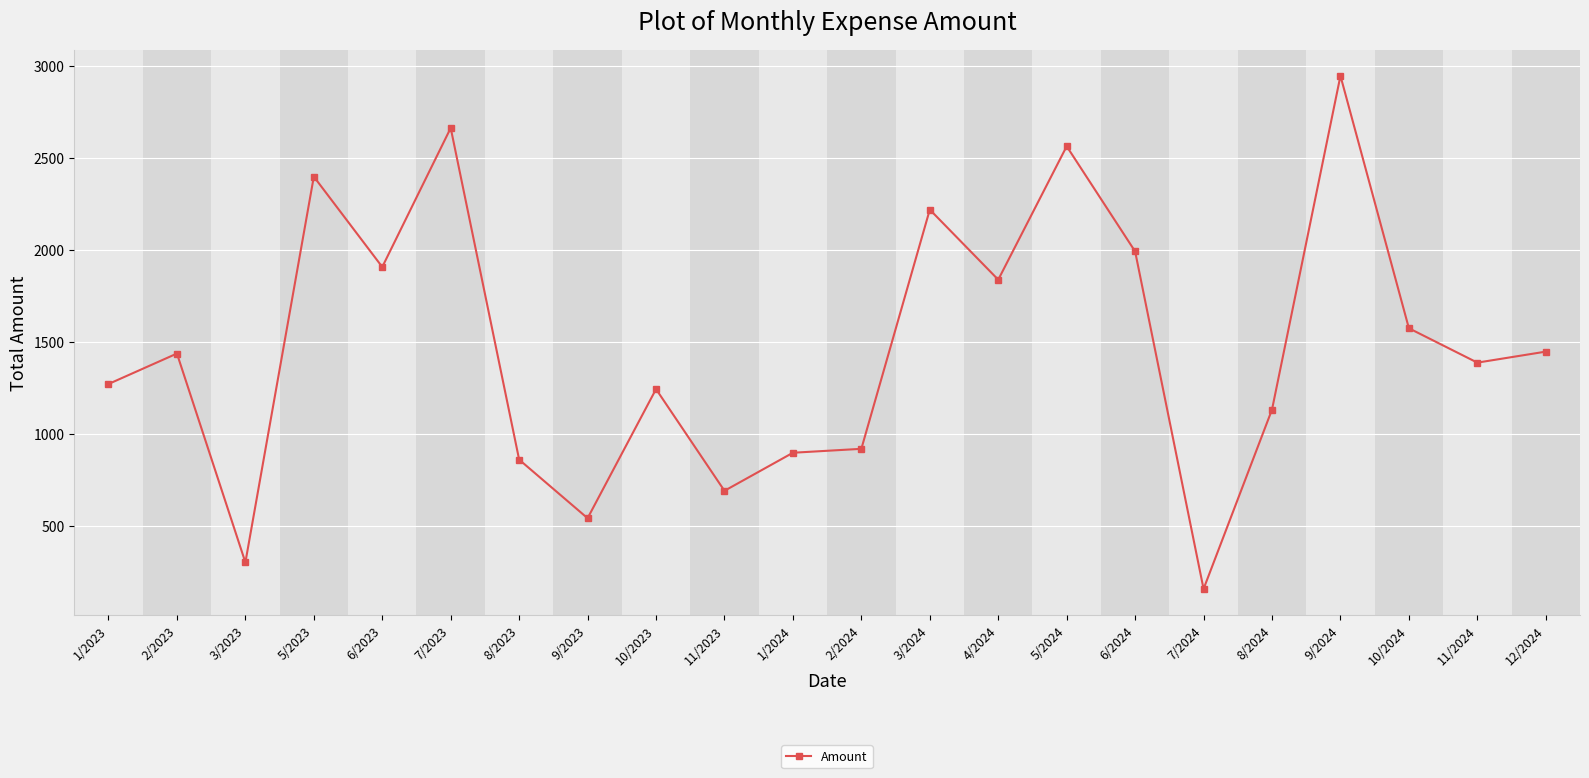

How many distinct data groups are displayed?

1